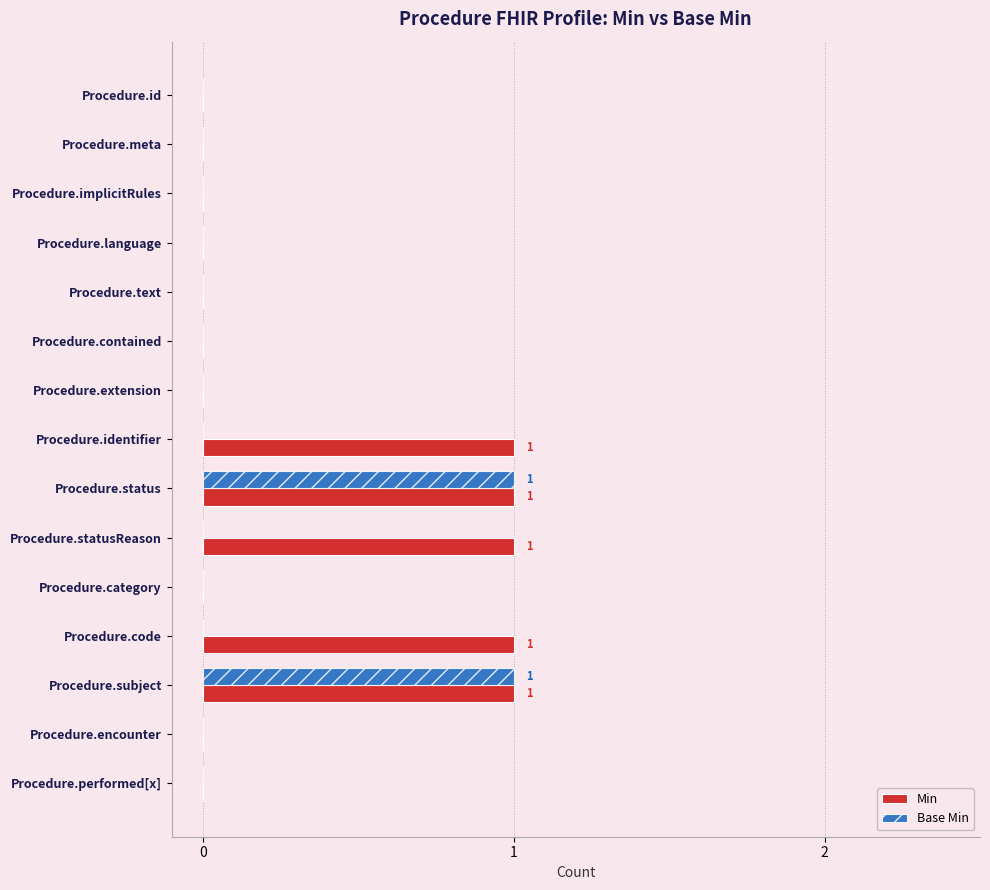

The value of Min at Procedure.text is 1. True or false?

False